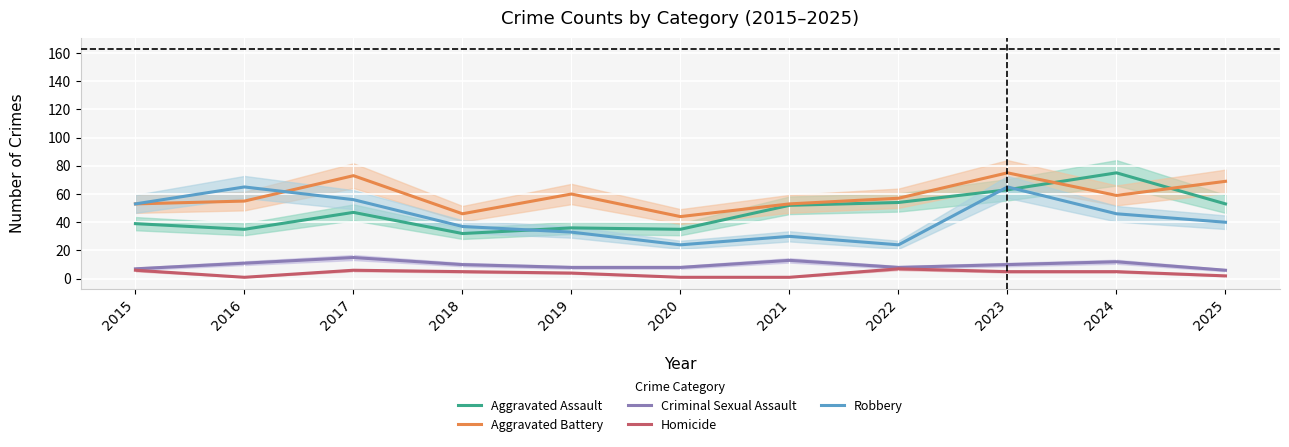

In Aggravated Battery, how many points are lower than both neighbors (excluding endpoints)?

3